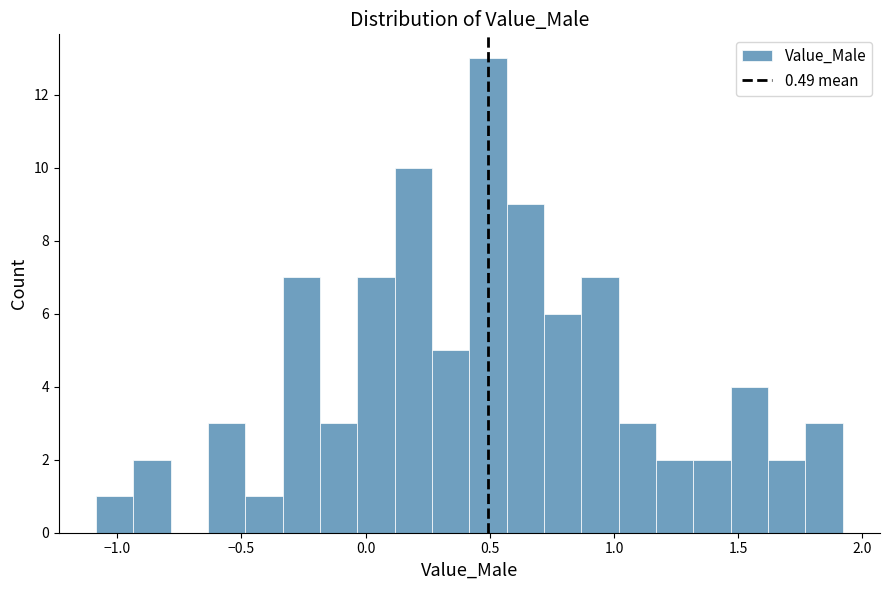

Read against the x-axis, roughly where is the centre of the tallest bar?

0.50